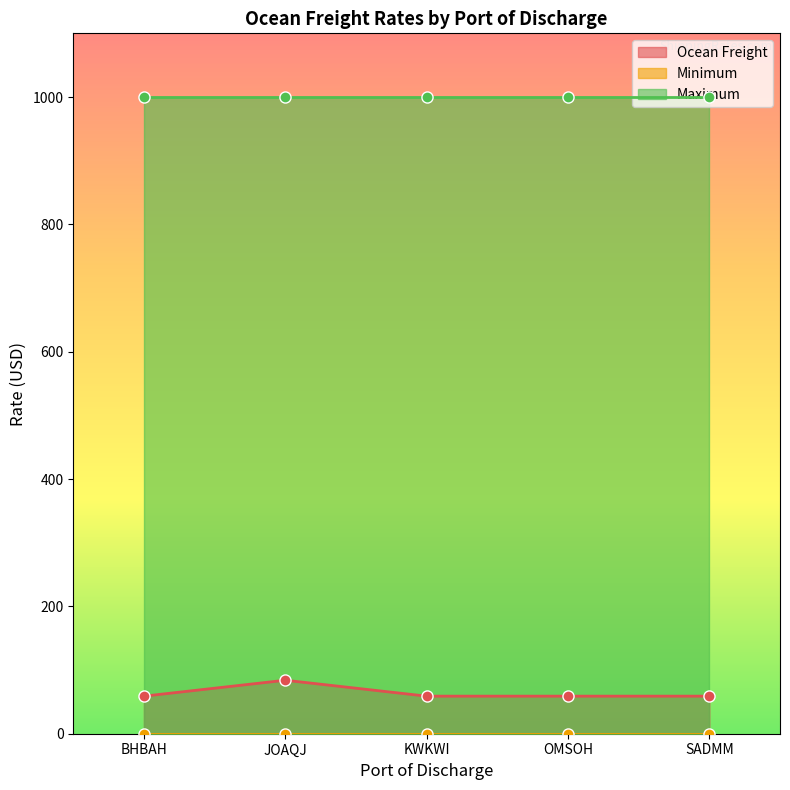

Does the chart have visible grid lines?

No